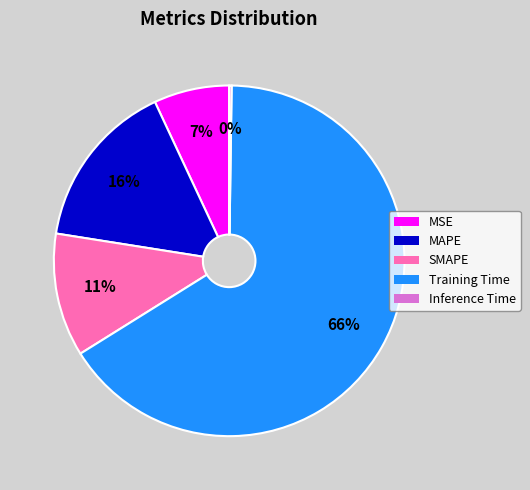

Combined, do MAPE and Training Time account for over 50%?

Yes